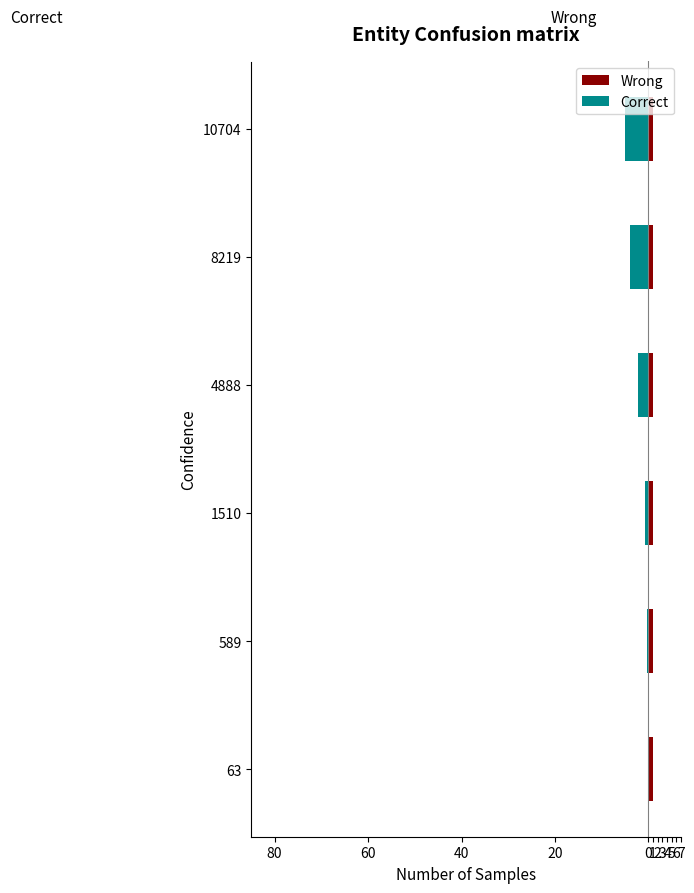

What is the sum of the Correct values at 4888 and 8219?

-6.1